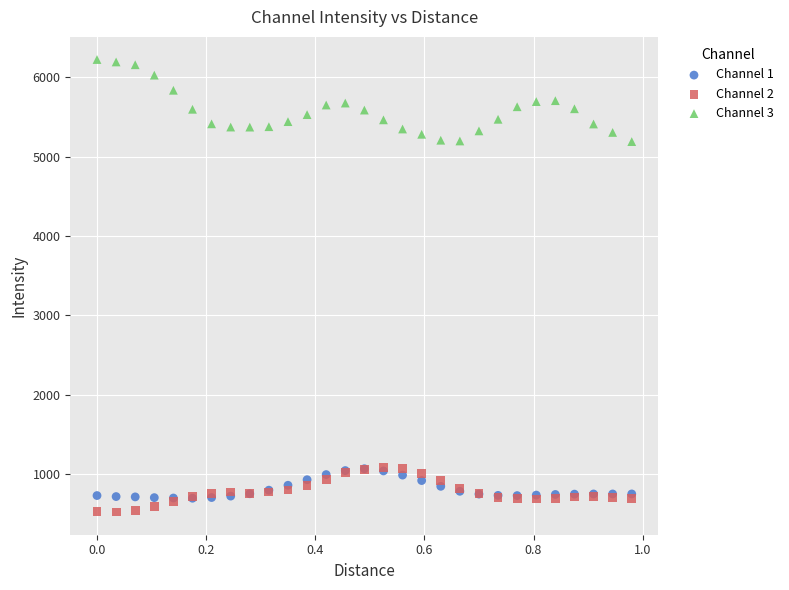

Which series has the largest Y range (max minus min)?

Channel 3